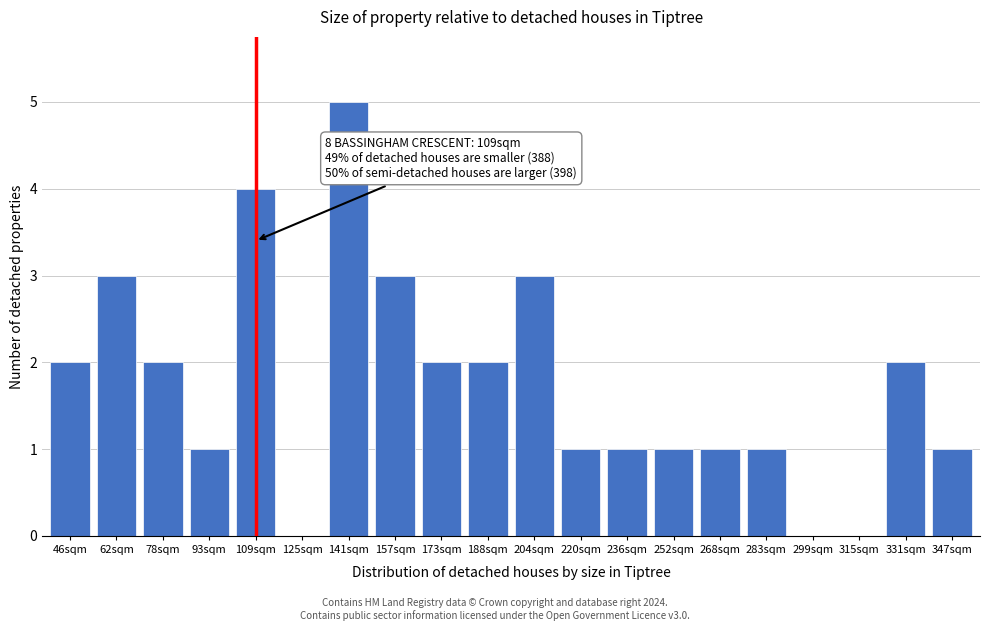

Reading right to left, what are all the values shown in this chart?

347sqm=1	331sqm=2	315sqm=0	299sqm=0	283sqm=1	268sqm=1	252sqm=1	236sqm=1	220sqm=1	204sqm=3	188sqm=2	173sqm=2	157sqm=3	141sqm=5	125sqm=0	109sqm=4	93sqm=1	78sqm=2	62sqm=3	46sqm=2